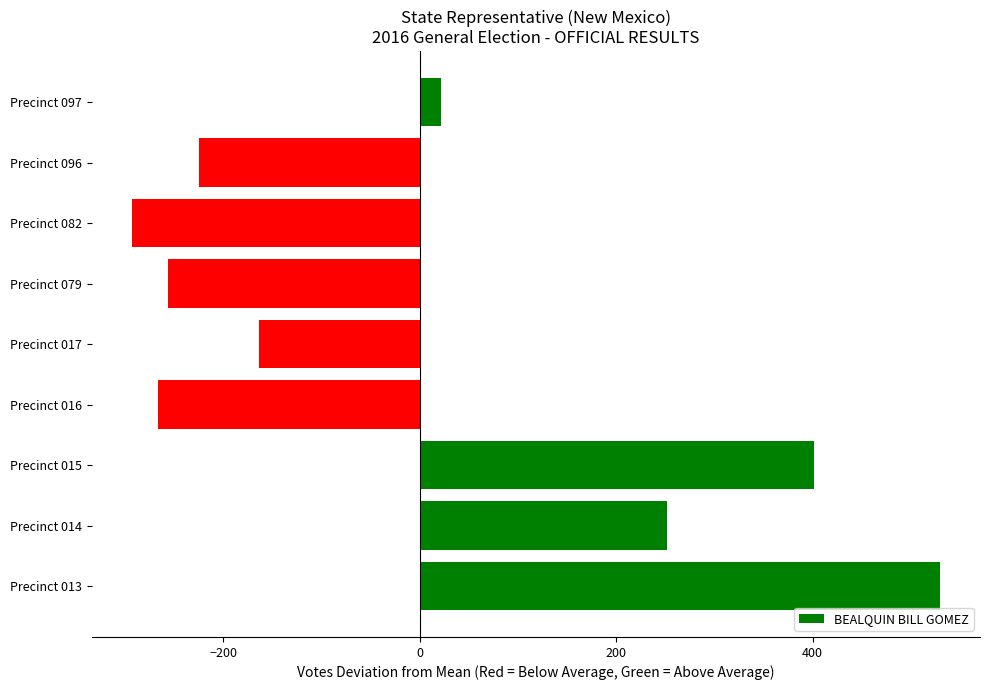

What is the smallest value displayed?

-292.7